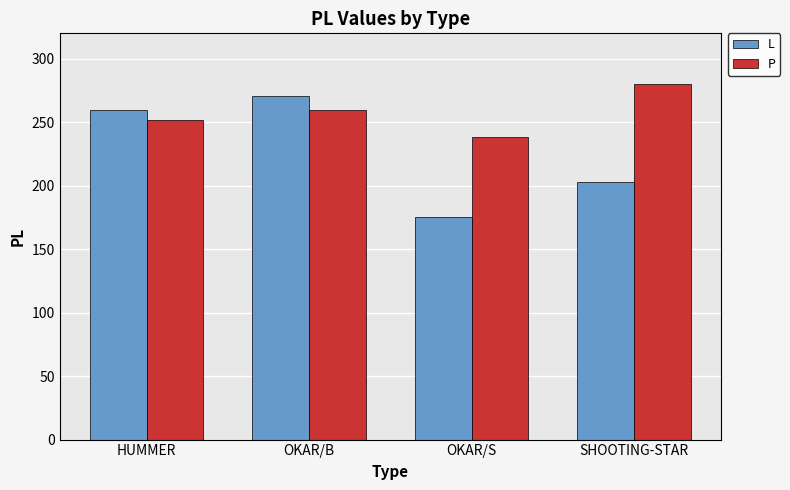

At which label is L closest to 223?

SHOOTING-STAR